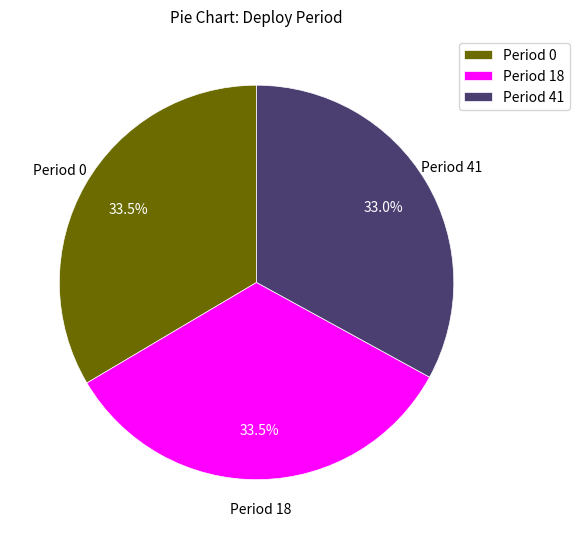

Which has a higher value, Period 18 or Period 41?

Period 18